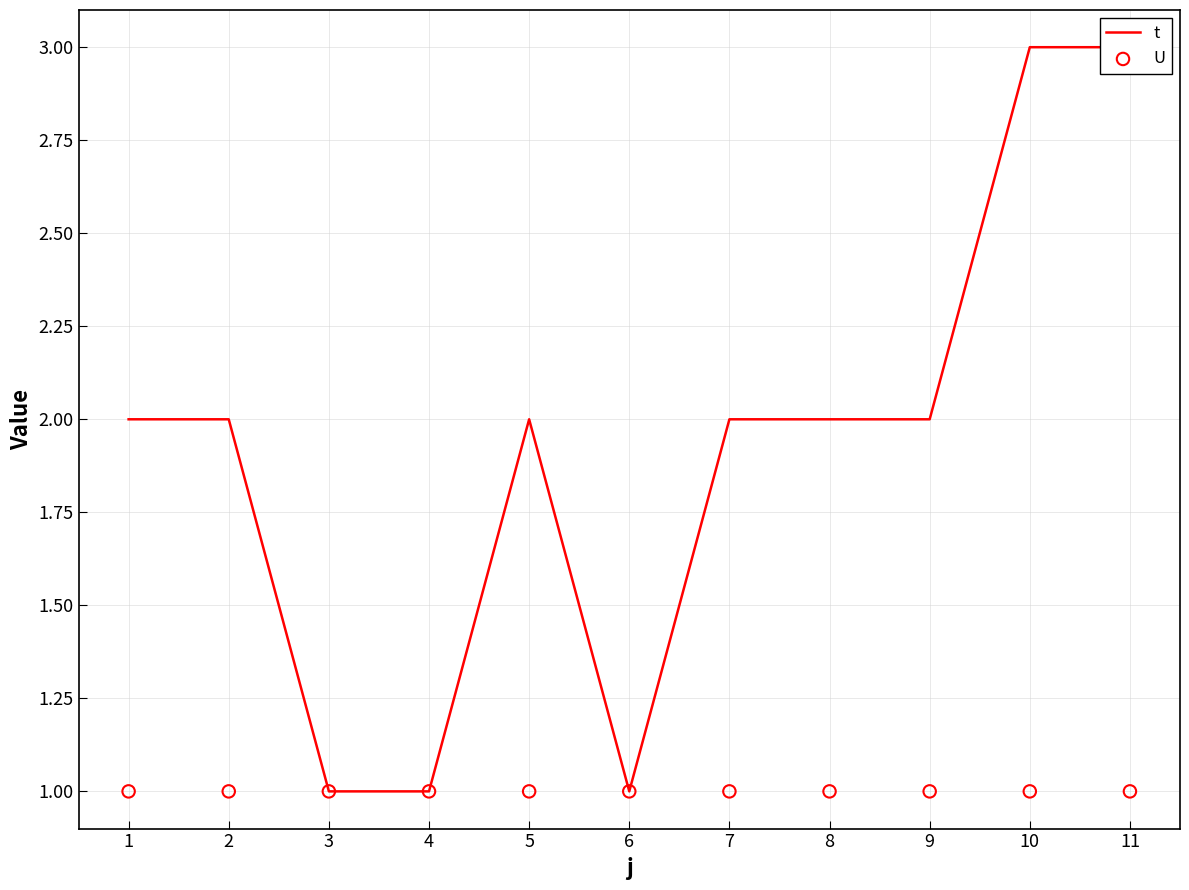

At which category is the sum across all series the highest?

10